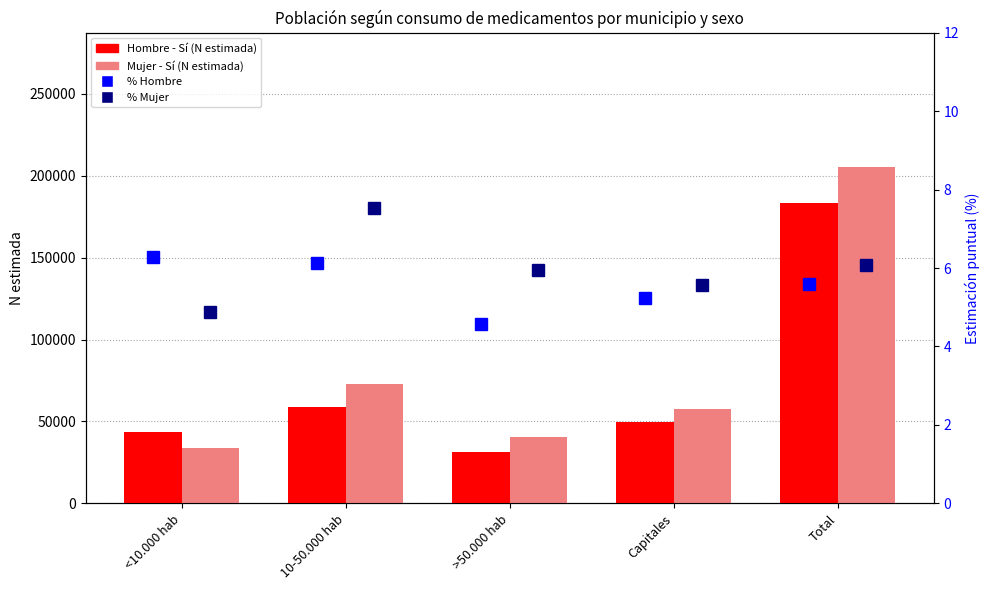

What is the difference between the Hombre - Sí (N estimada) values at <10.000 hab and >50.000 hab?

12386.0